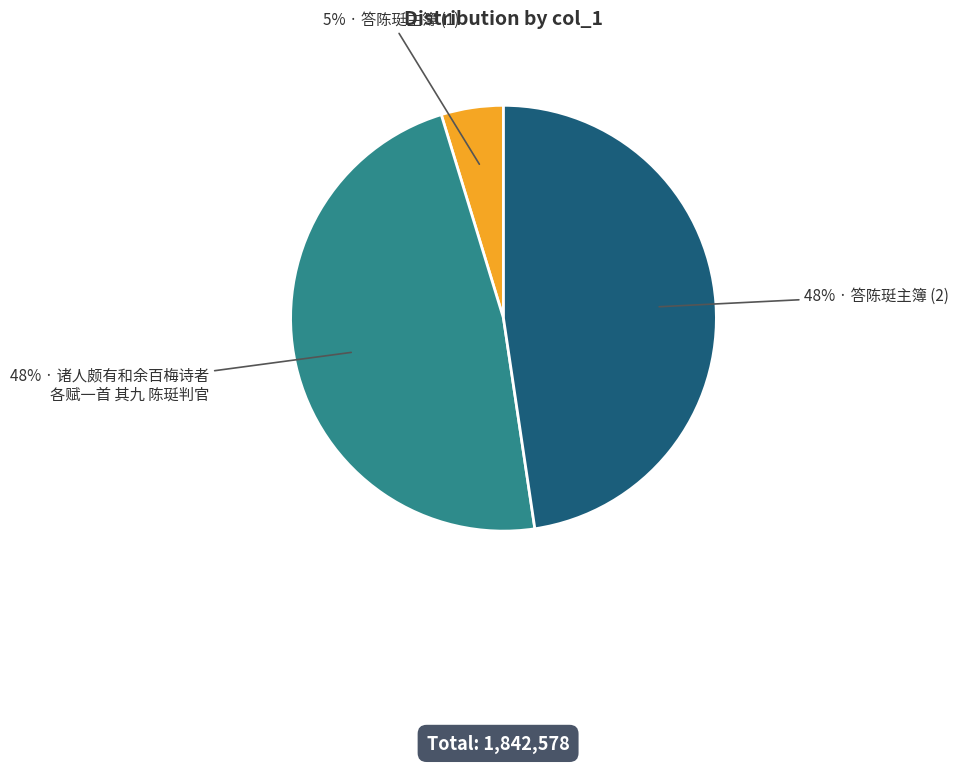

How many segments does this pie chart have?

3